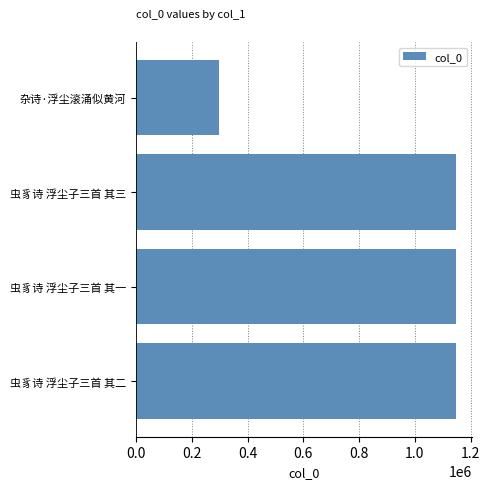

Which category has the lowest value across all series?

杂诗·浮尘滚涌似黄河